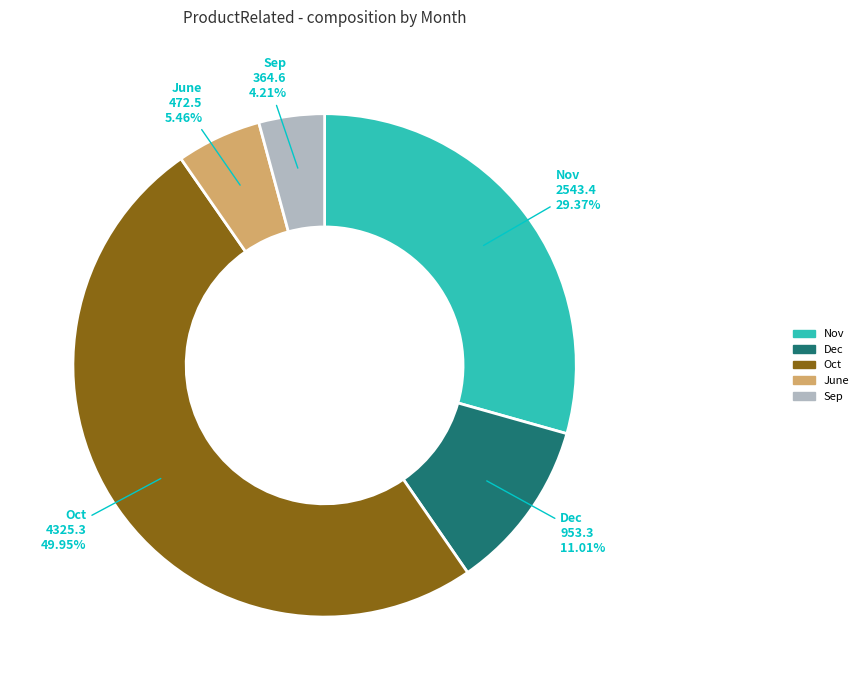

To the nearest percent, what is the difference between the largest and smallest slice percentages?

46%